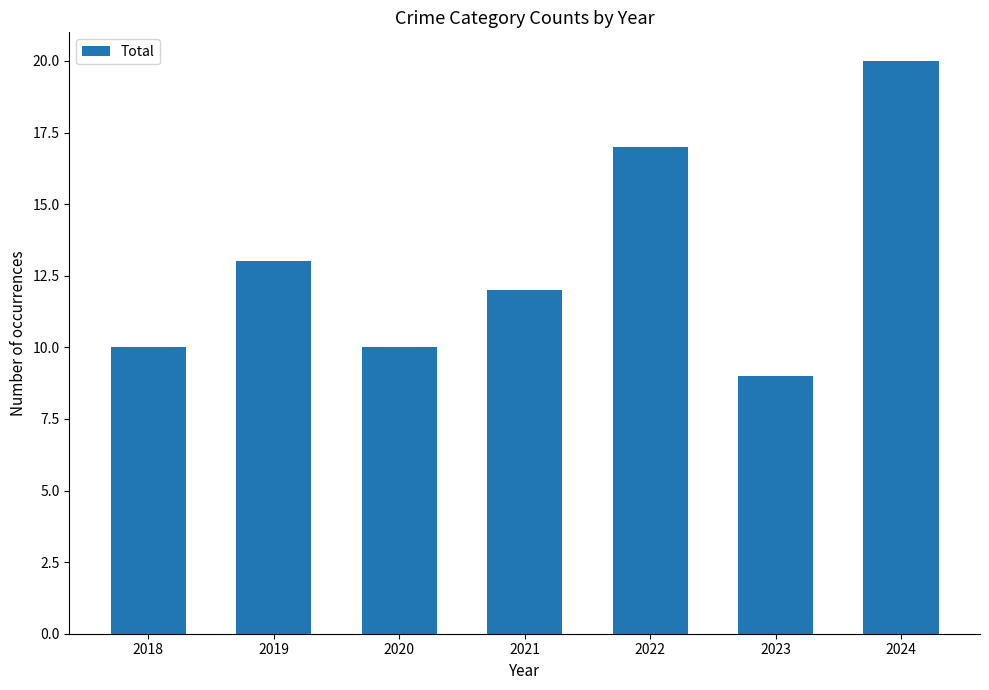

Which category has the lowest value across all series?

2023